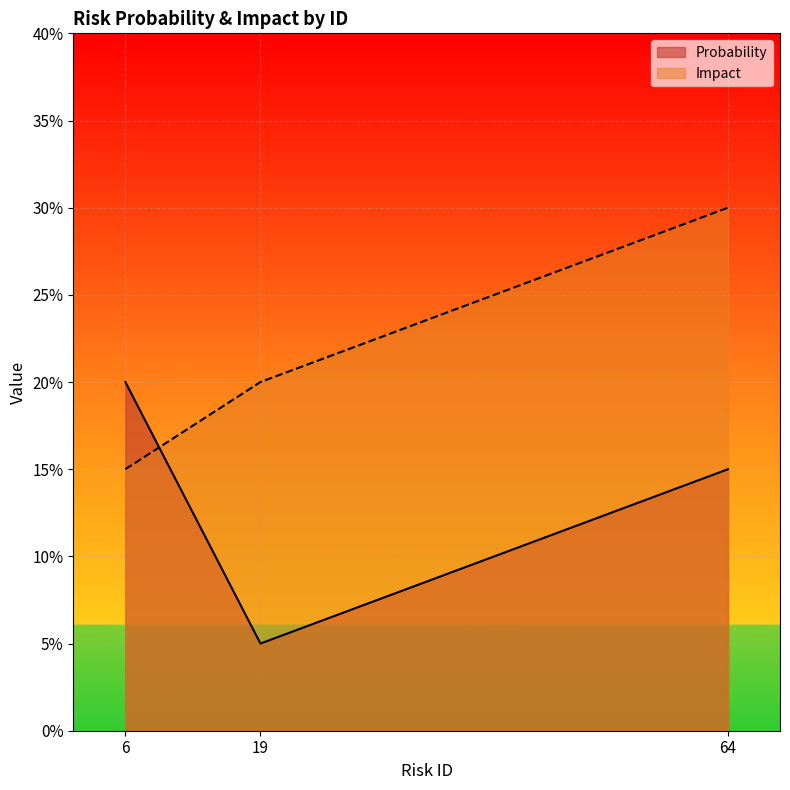

Is the value of Impact at 19 greater than the value of Probability at 19?

Yes